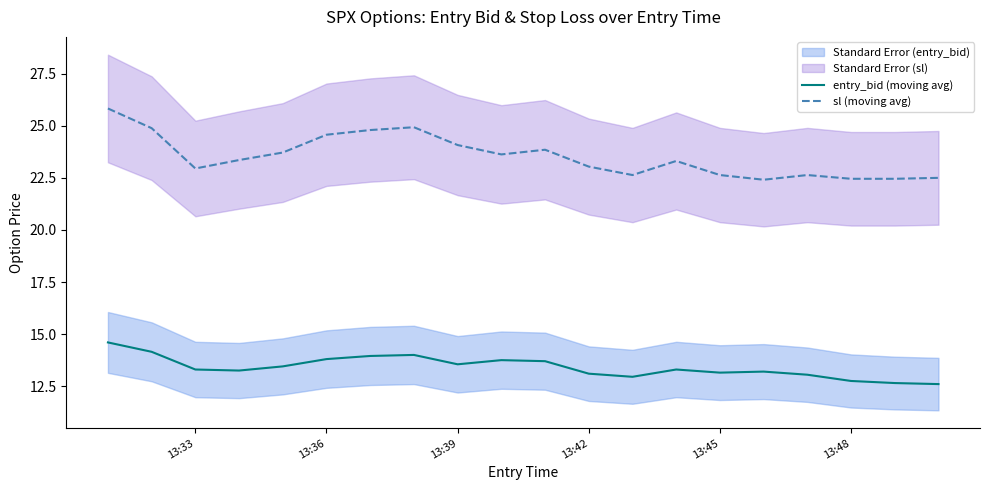

At which category does entry_bid (moving avg) reach its first local peak?

7